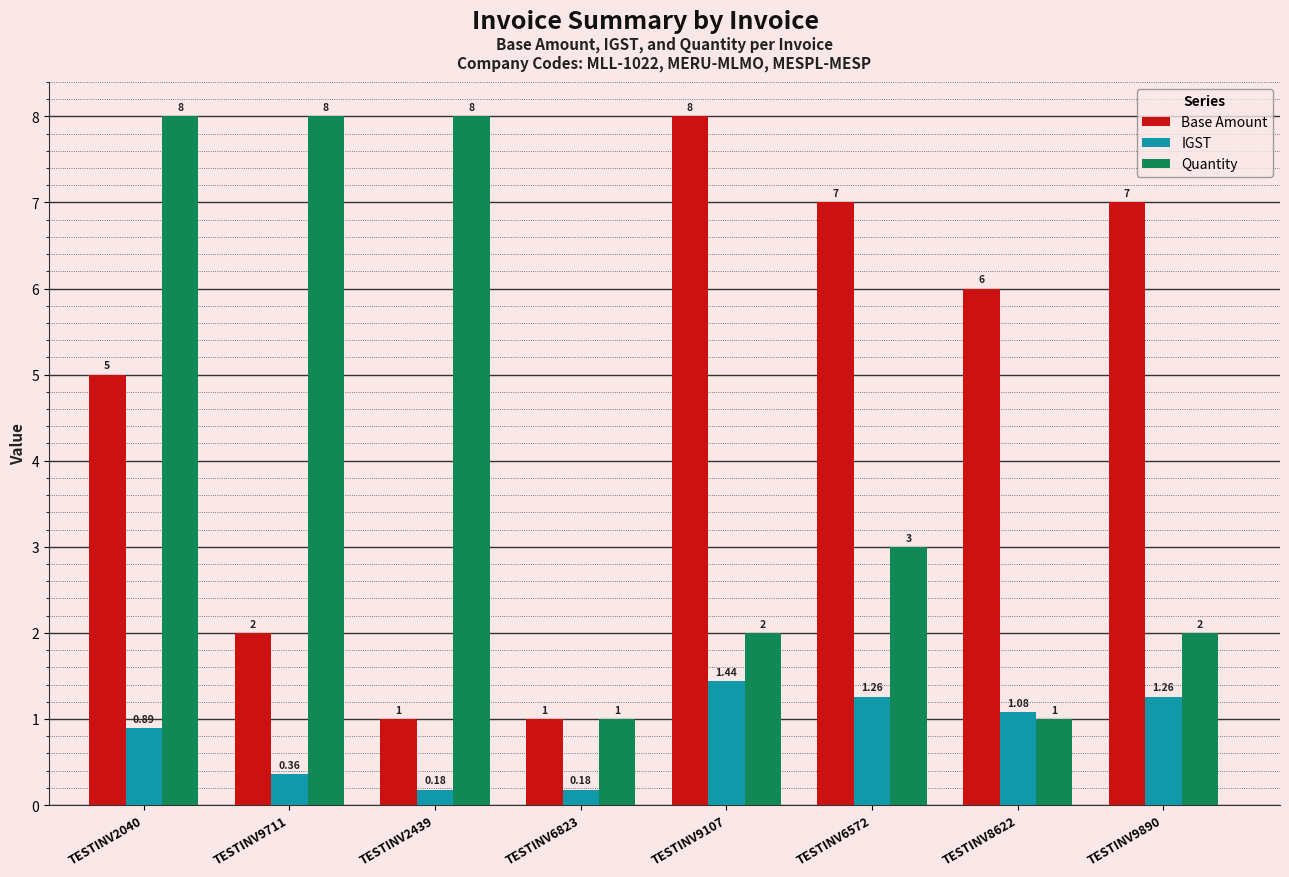

At which category is the sum across all series the highest?

TESTINV2040